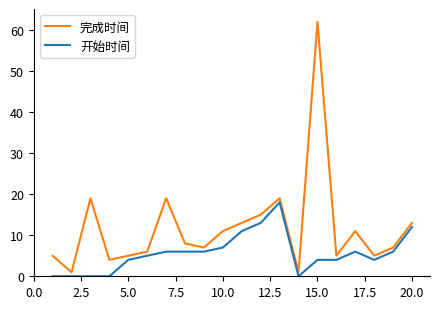

Rank the series by their average value, from highest to lowest.

完成时间, 开始时间